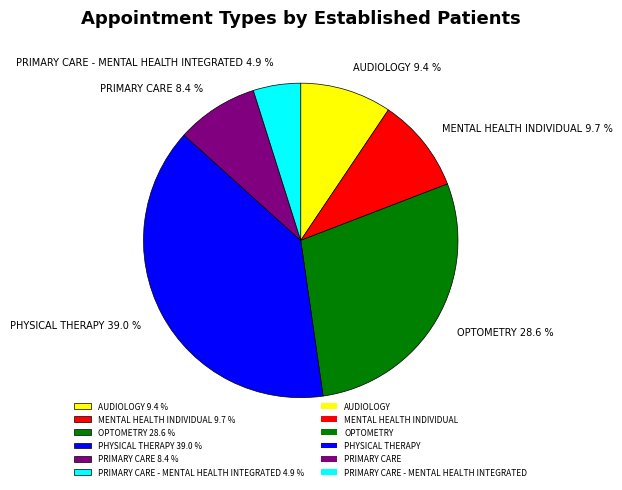

What percentage is NOT represented by OPTOMETRY 28.6 %?

71.4%